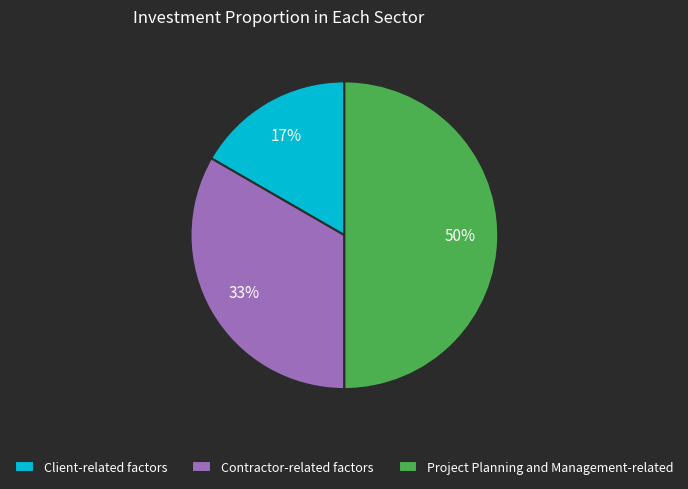

Rank the categories by value from highest to lowest.

Project Planning and Management-related, Contractor-related factors, Client-related factors